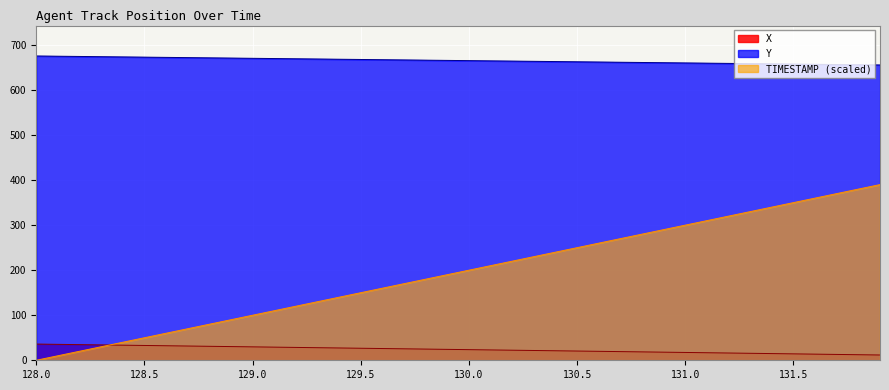

True or false: TIMESTAMP has a value of 240.0 at 130.4.

True